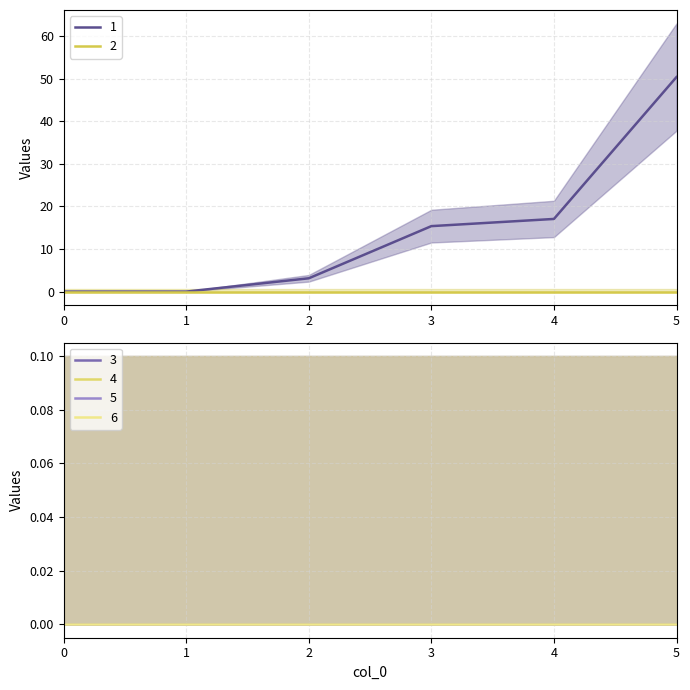

Which has a higher value, 5 or 0?

5